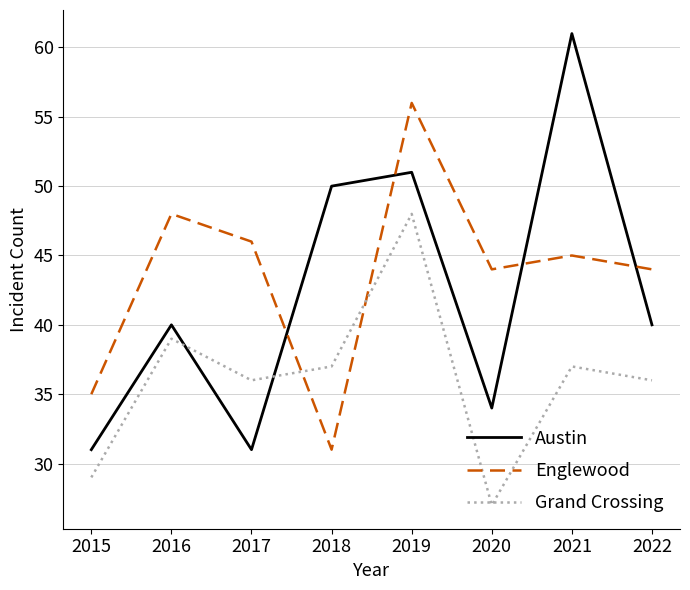

Rank the series by their average value, from lowest to highest.

Grand Crossing, Austin, Englewood